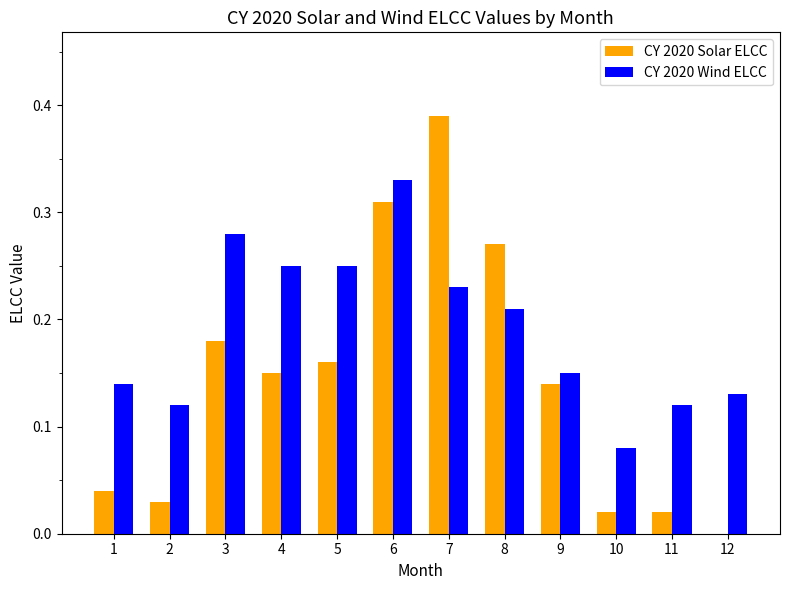

Which category has the highest value across all series?

7